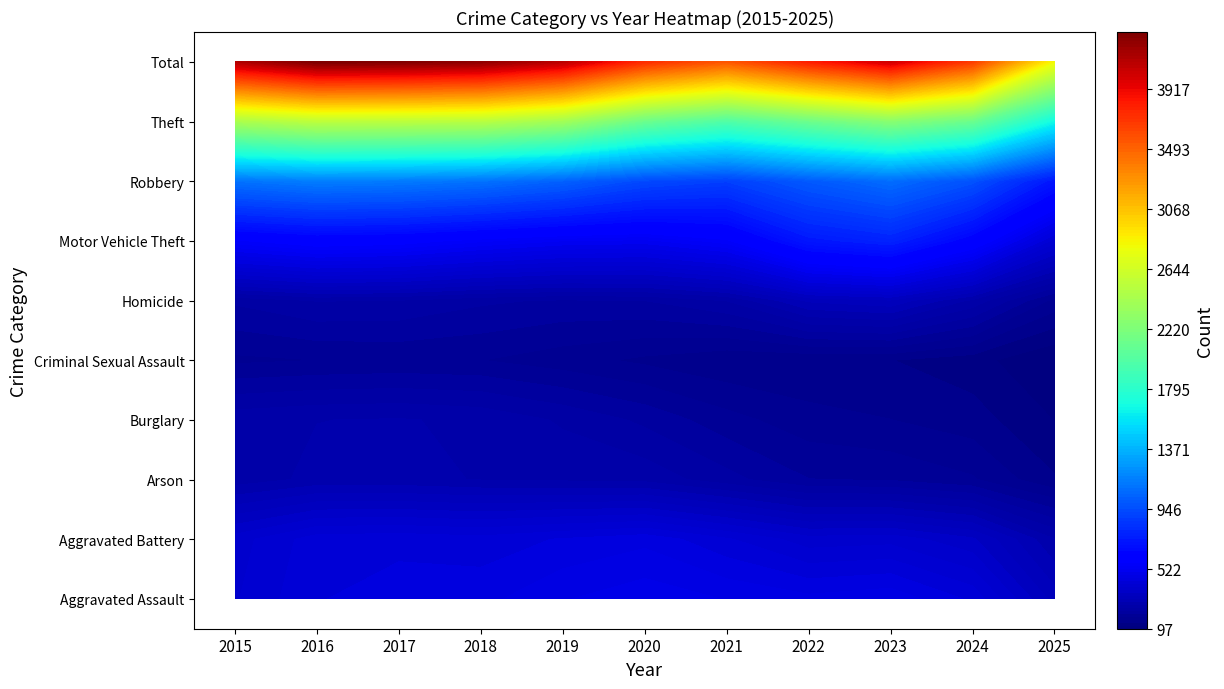

What is the maximum value shown in the chart?

5481